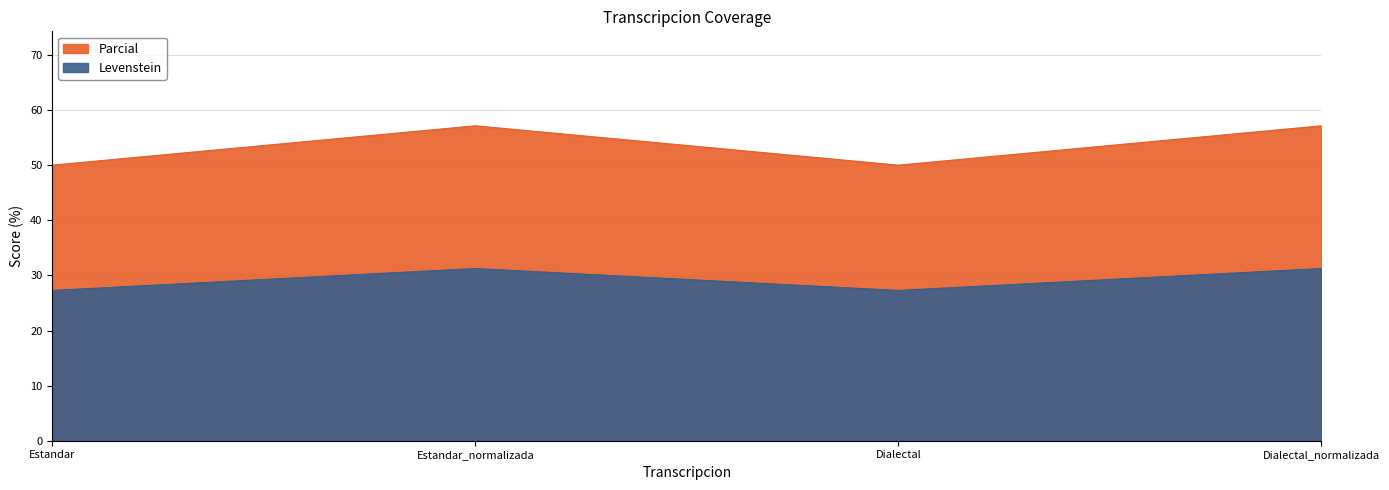

Which has a higher value, Dialectal or Estandar_normalizada?

Estandar_normalizada